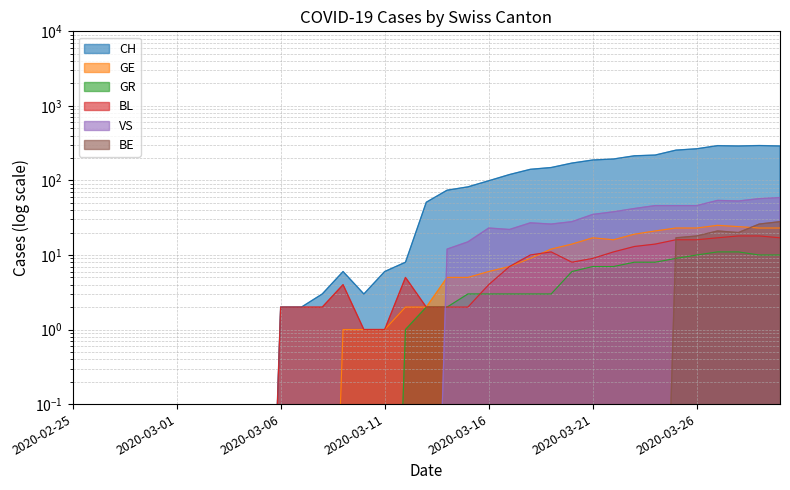

The value of VS at 2020-03-27 is 54.0. True or false?

True